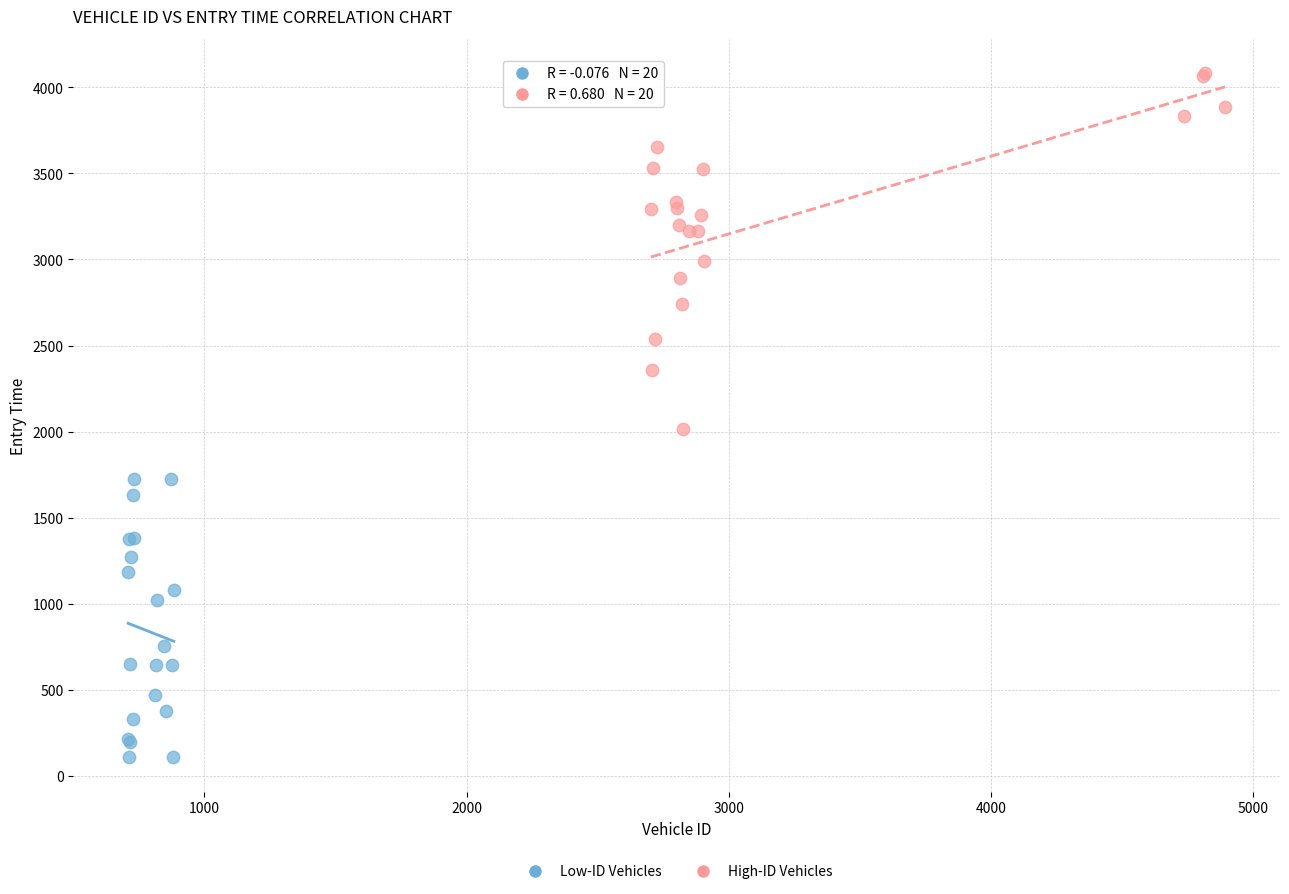

Which series reaches the maximum Y coordinate?

High-ID Vehicles